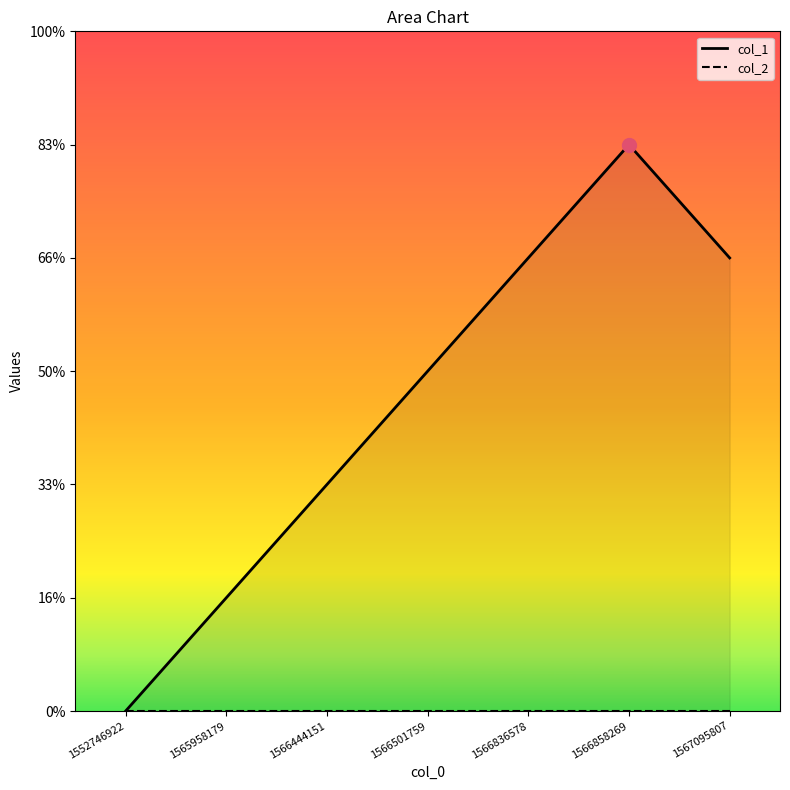

List the labels in order of value, smallest first.

1552746922, 1565958179, 1566444151, 1566501759, 1566836578, 1567095807, 1566858269